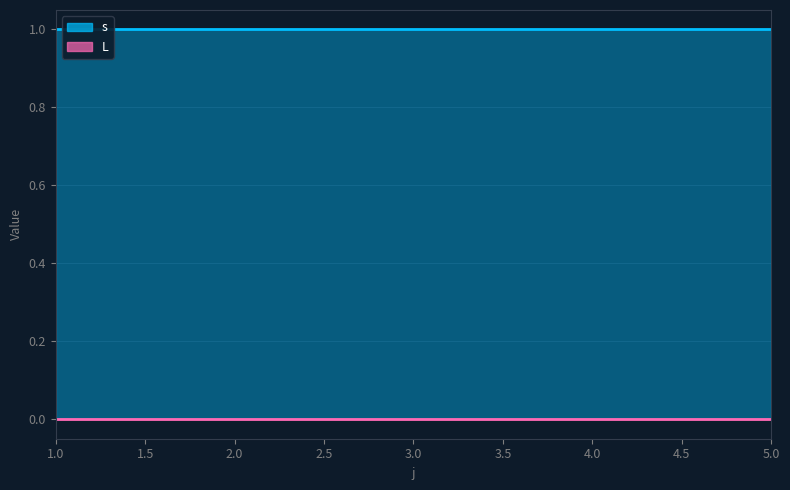

How many lines are shown in the chart?

2